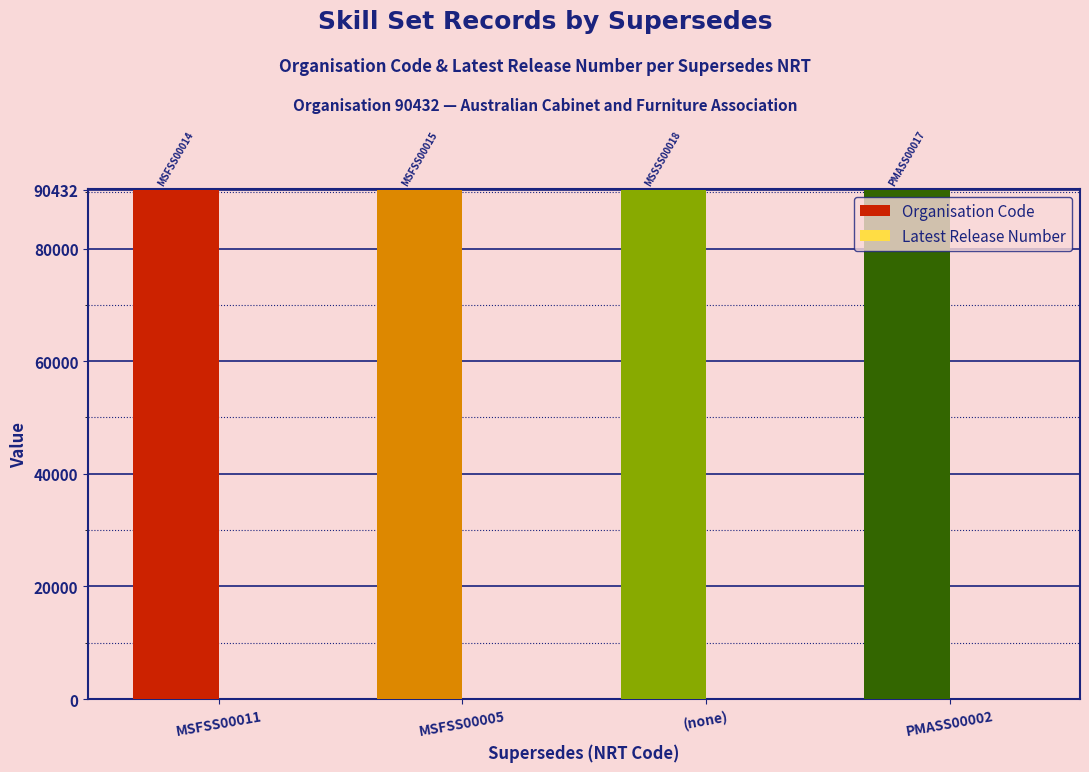

Are the bars grouped side by side (vs. stacked)?

Yes